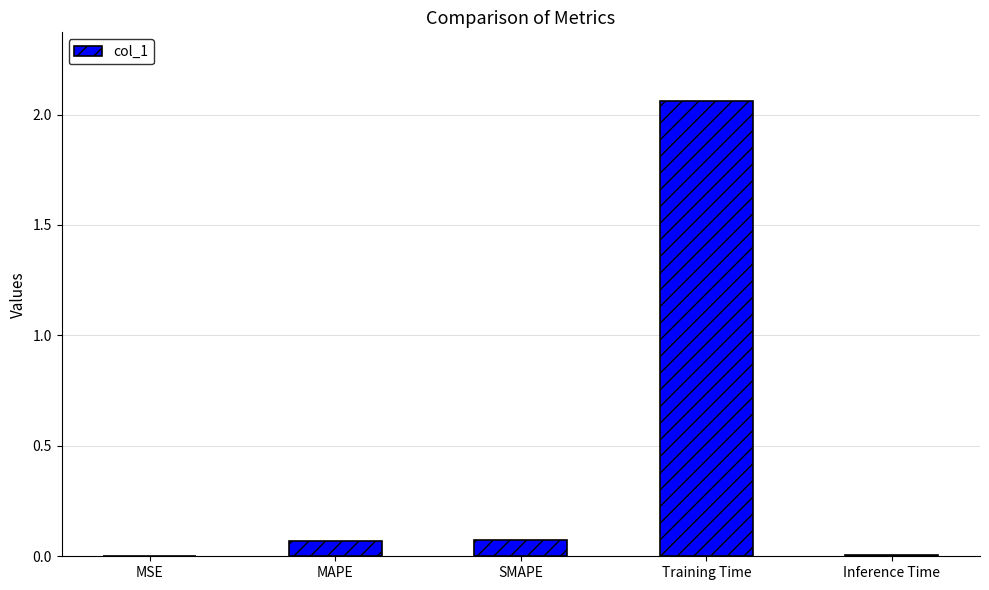

The value at Training Time is 0.9. True or false?

False